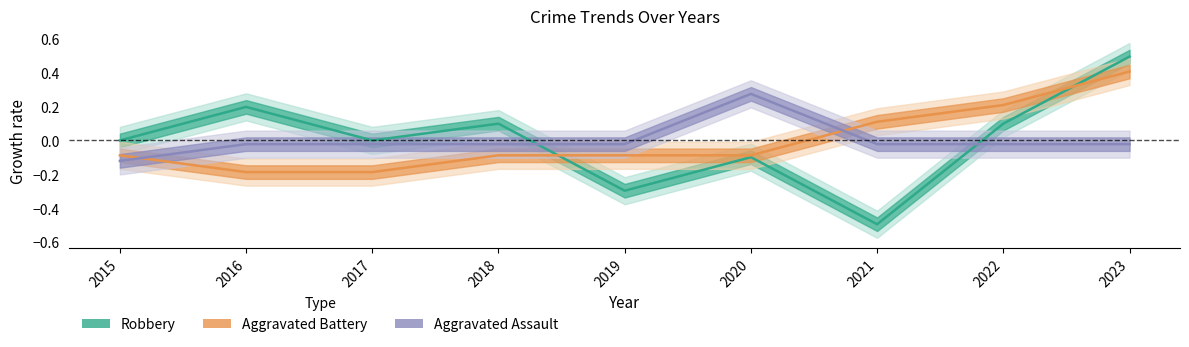

What are all the series names shown in the legend?

Aggravated Assault, Aggravated Battery, Robbery